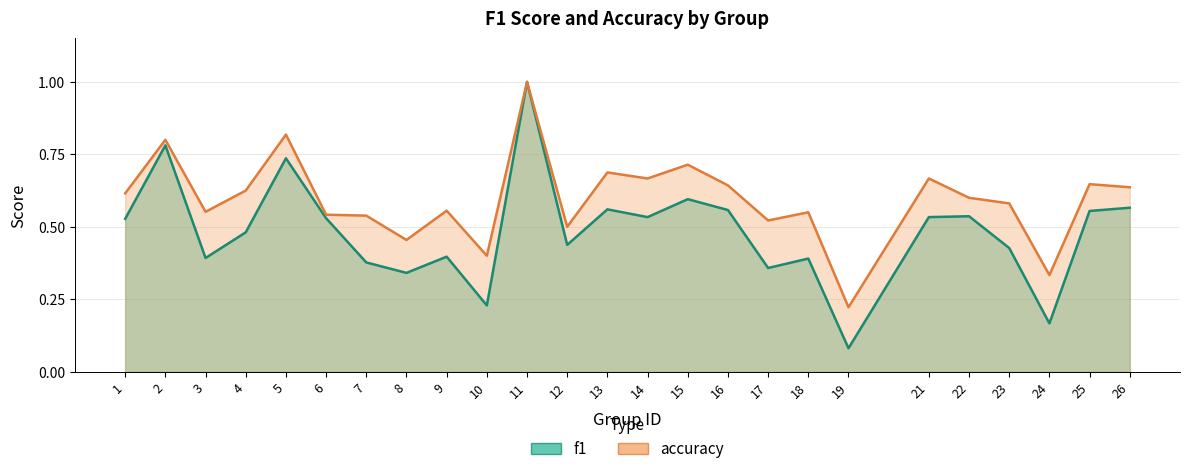

Which series changed the most between 16 and 26?

f1